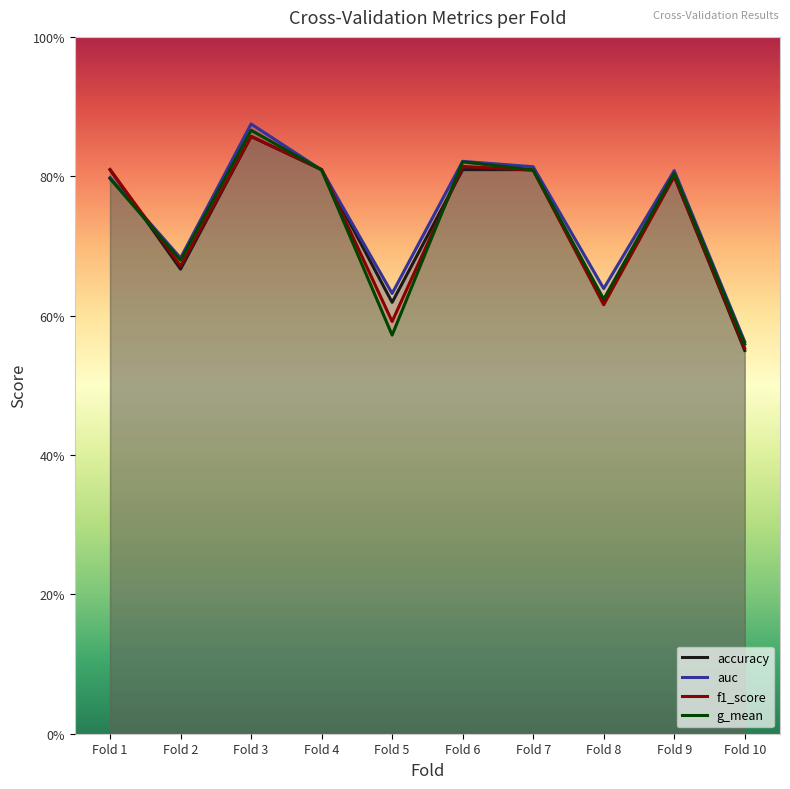

Where is accuracy nearest to the value 0?

Fold 10